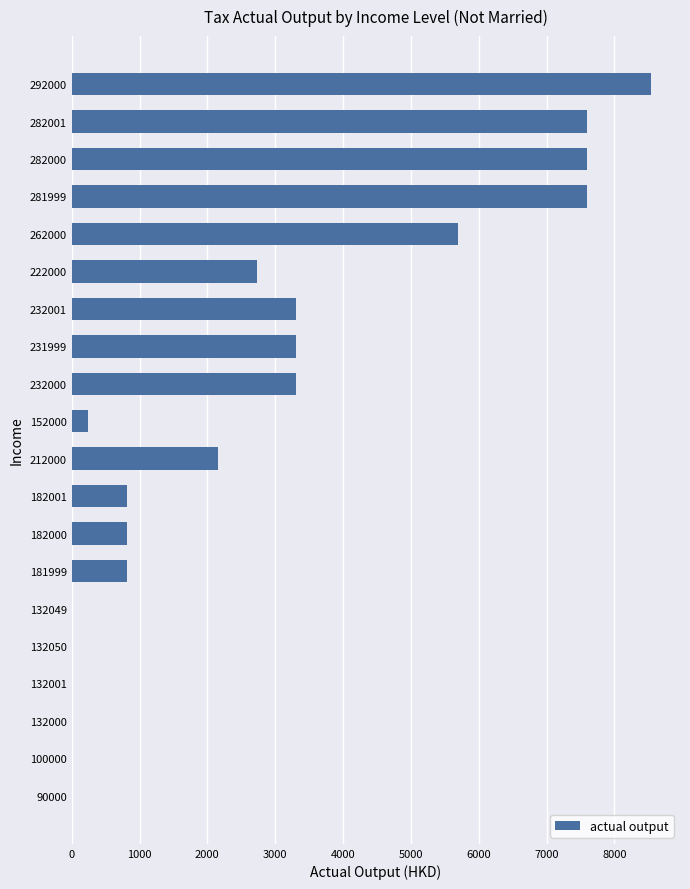

Count the number of data series in this chart.

1